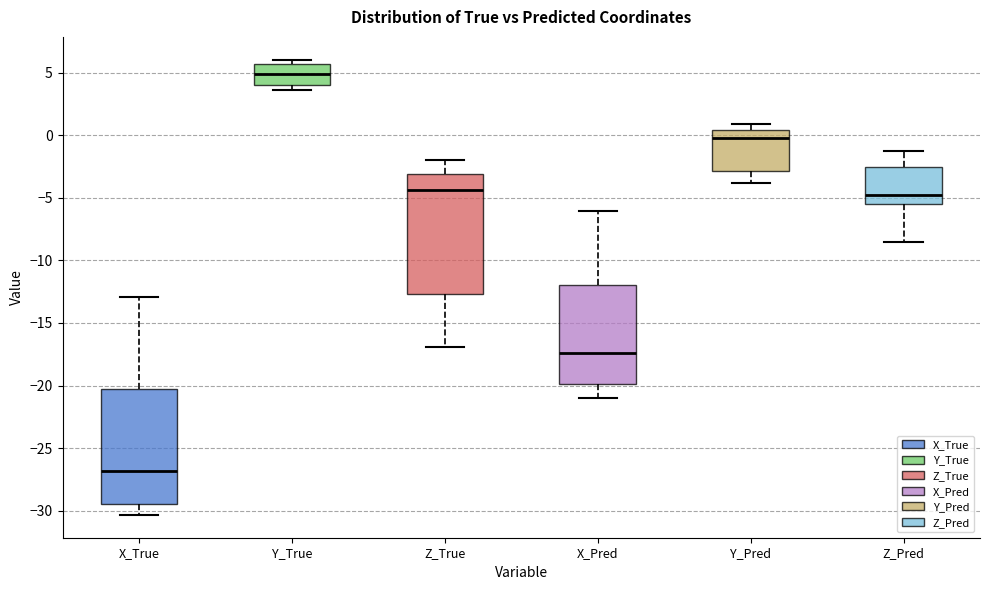

Reading left to right, read every box against the y-axis: the position of its median line, the range the box covers, and the ends of its whiskers. The values are not printed on the chart, so give them approximately, as read against the axis.

X_True: median -27.0, box -29.5 to -20.5, whiskers -30.5 to -13.0
Y_True: median 5.0, box 4.0 to 5.5, whiskers 3.5 to 6.0
Z_True: median -4.5, box -12.5 to -3.0, whiskers -17.0 to -2.0
X_Pred: median -17.5, box -20.0 to -12.0, whiskers -21.0 to -6.0
Y_Pred: median 0.0, box -3.0 to 0.5, whiskers -4.0 to 1.0
Z_Pred: median -5.0, box -5.5 to -2.5, whiskers -8.5 to -1.5